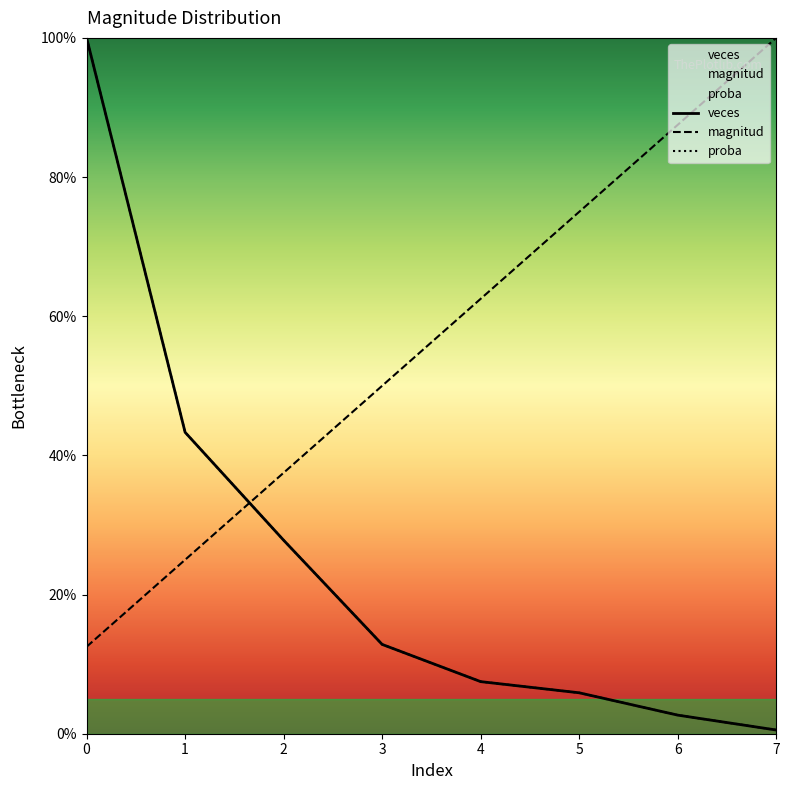

What is the difference between the veces values at 2 and 7?

27.3